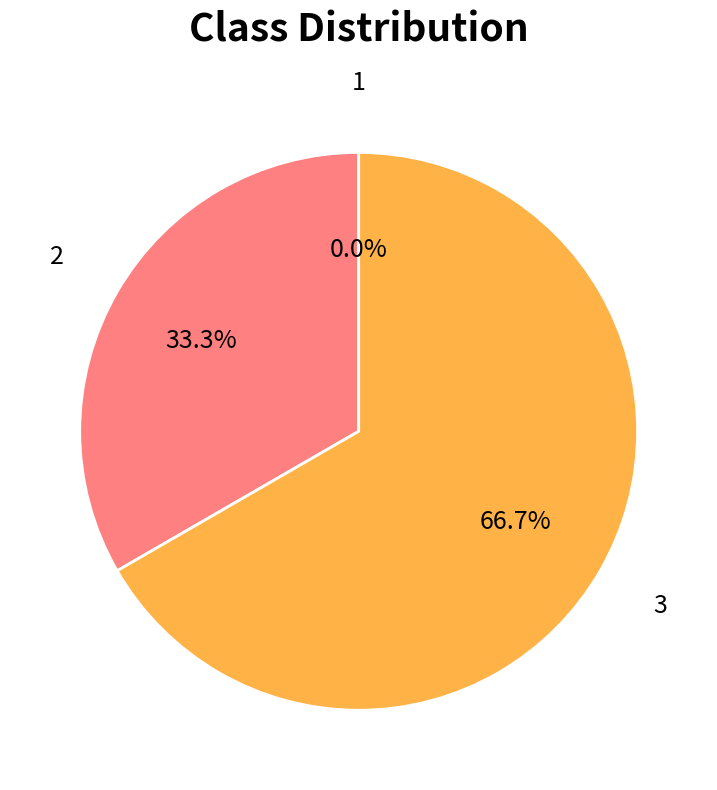

What is the change in value from 1 to 2?

+5